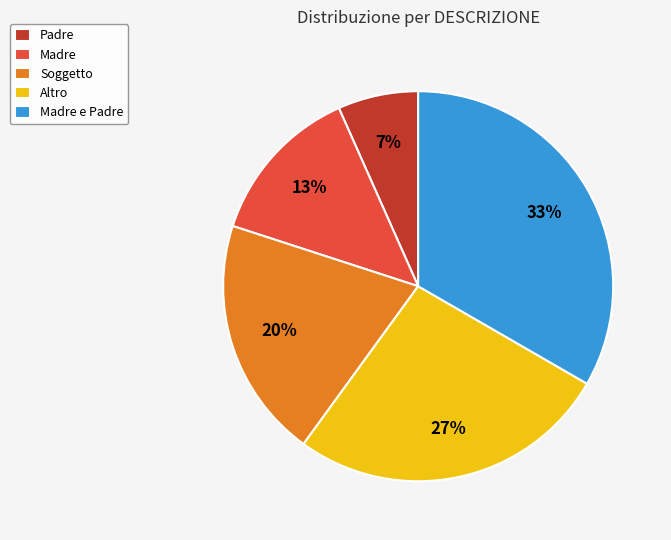

To the nearest percent, what is the average slice percentage?

20%